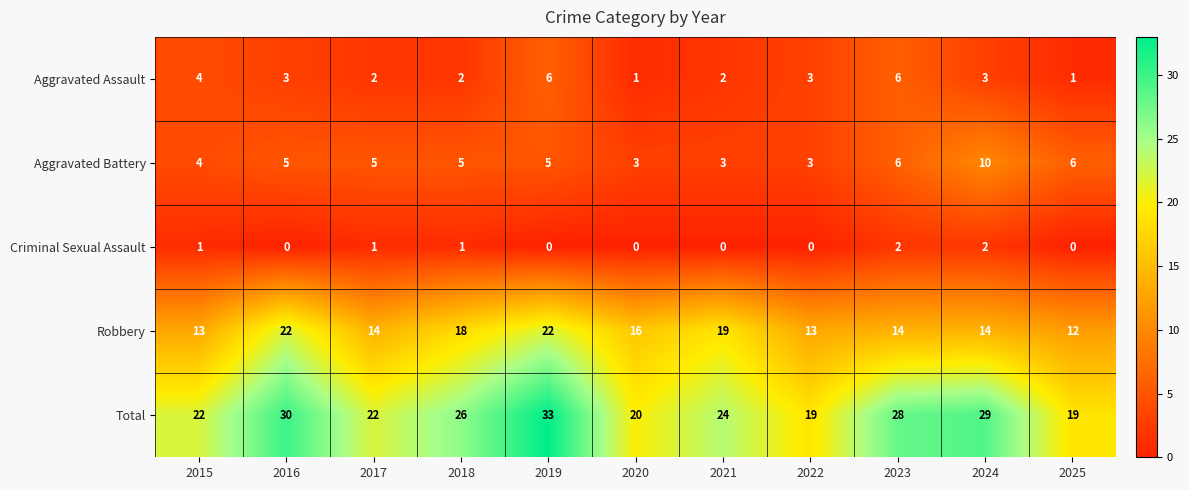

How many series are shown in this chart?

5